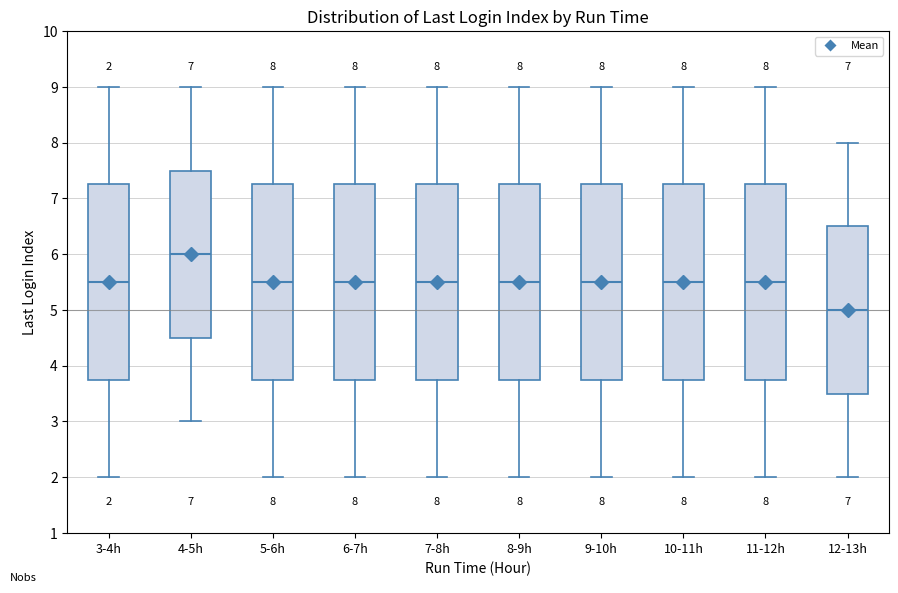

Which box's median line is the lowest?

12-13h